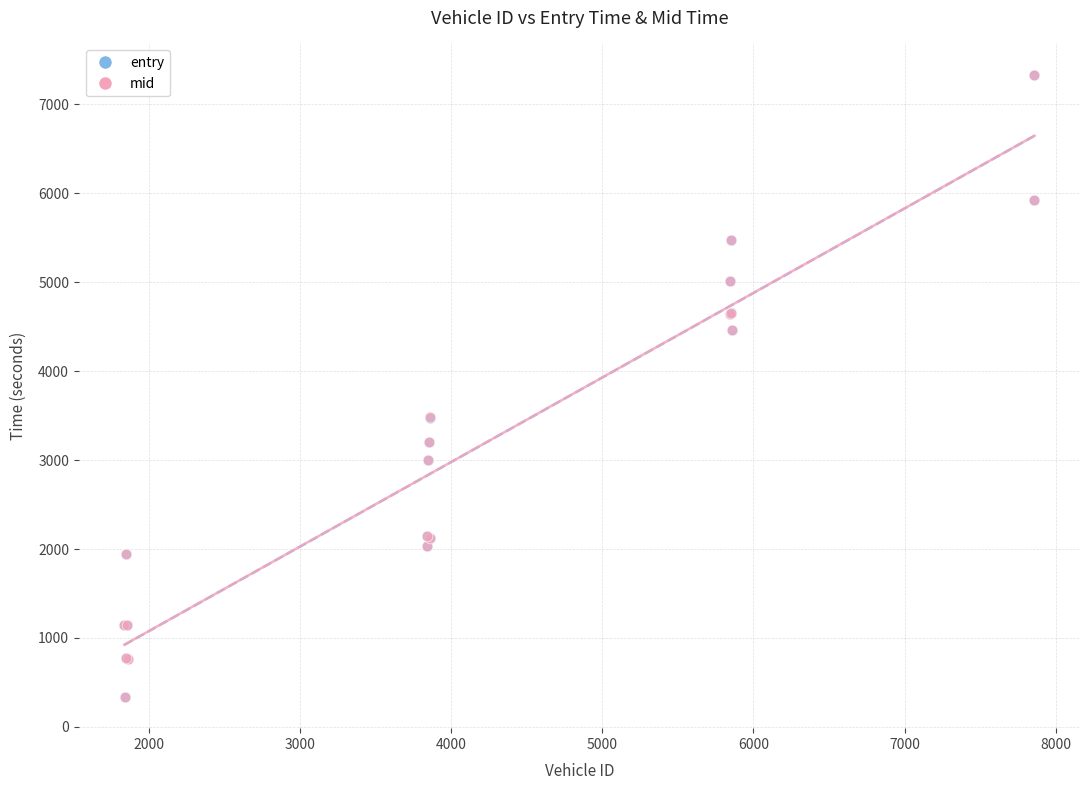

Which series has the largest Y range (max minus min)?

mid